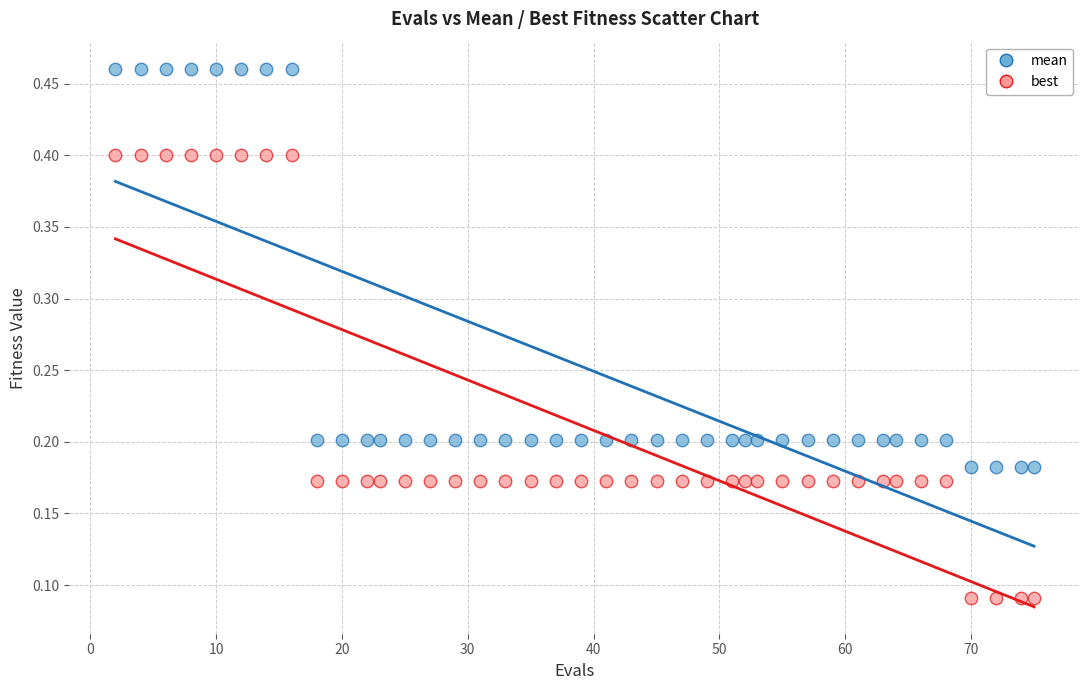

Which series has the largest Y range (max minus min)?

best